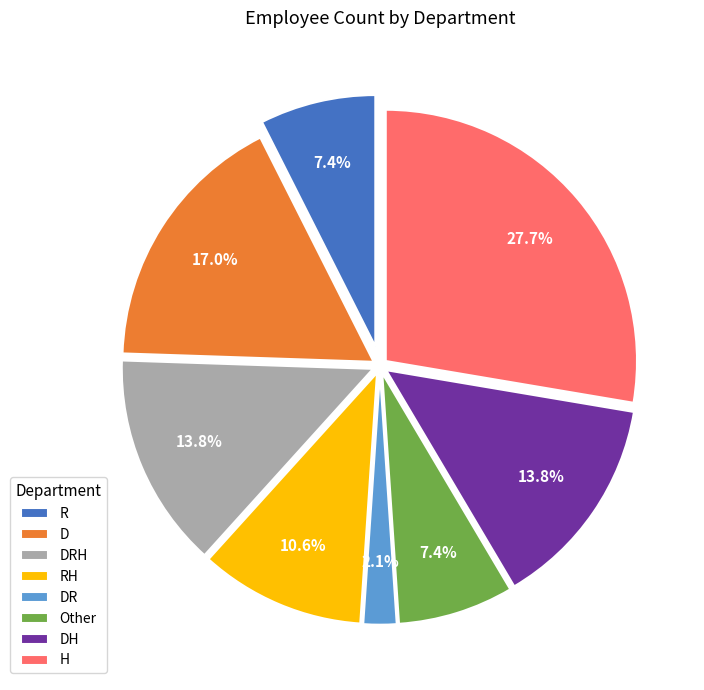

To the nearest percent, what is the combined percentage of D and DH?

31%